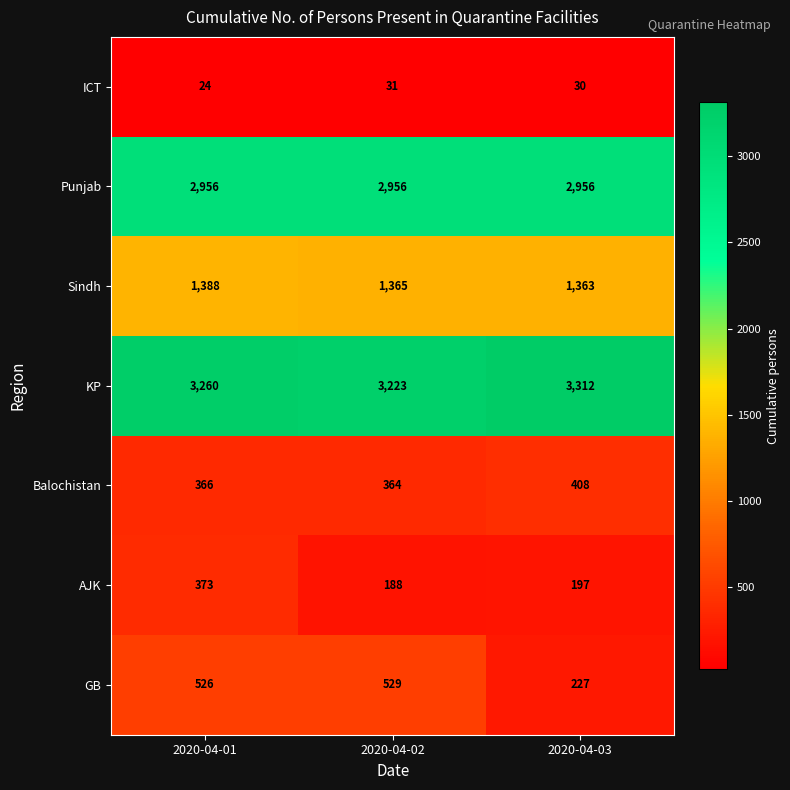

How many values in the KP series are below 3260?

1